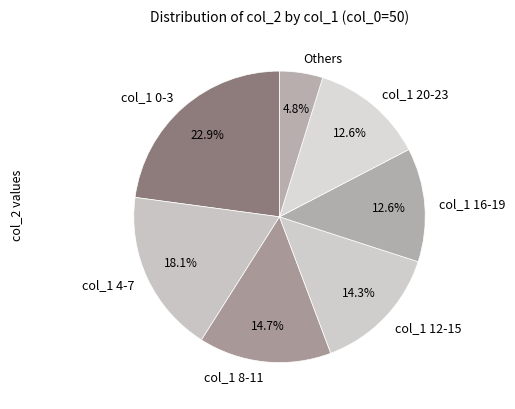

Which slice is the smallest?

Others